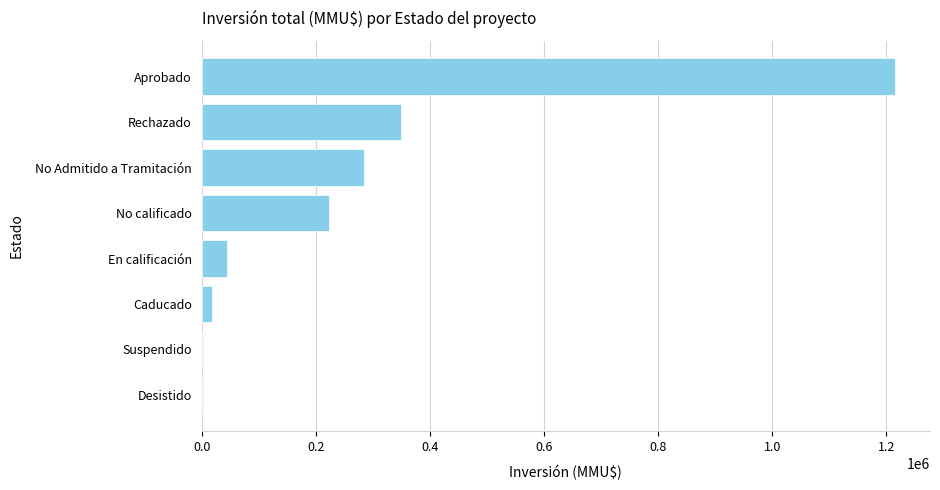

Between Aprobado and Caducado, which is larger?

Aprobado